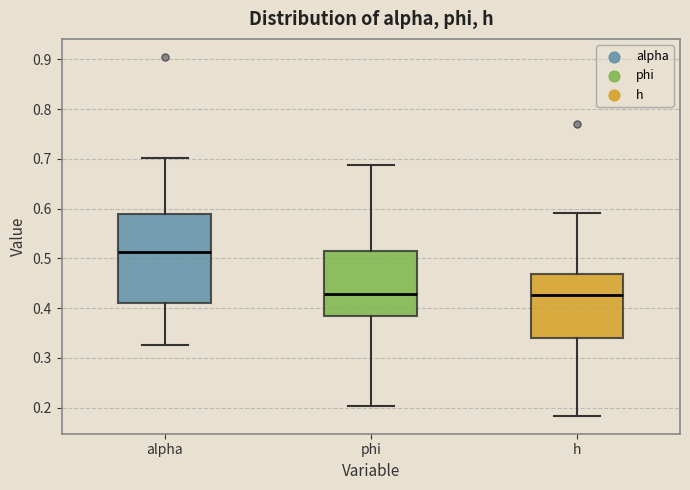

Where does the median line of the box for h sit on the y-axis? The values are not printed on the chart, so give them approximately, as read against the axis.

0.43